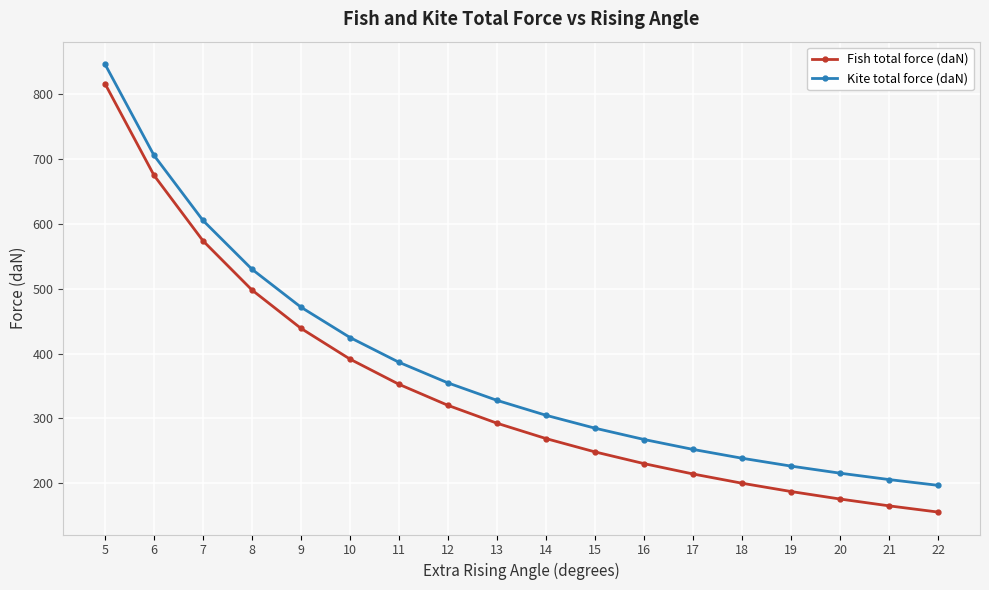

What is the spread (max minus min) of values at 17?

37.9